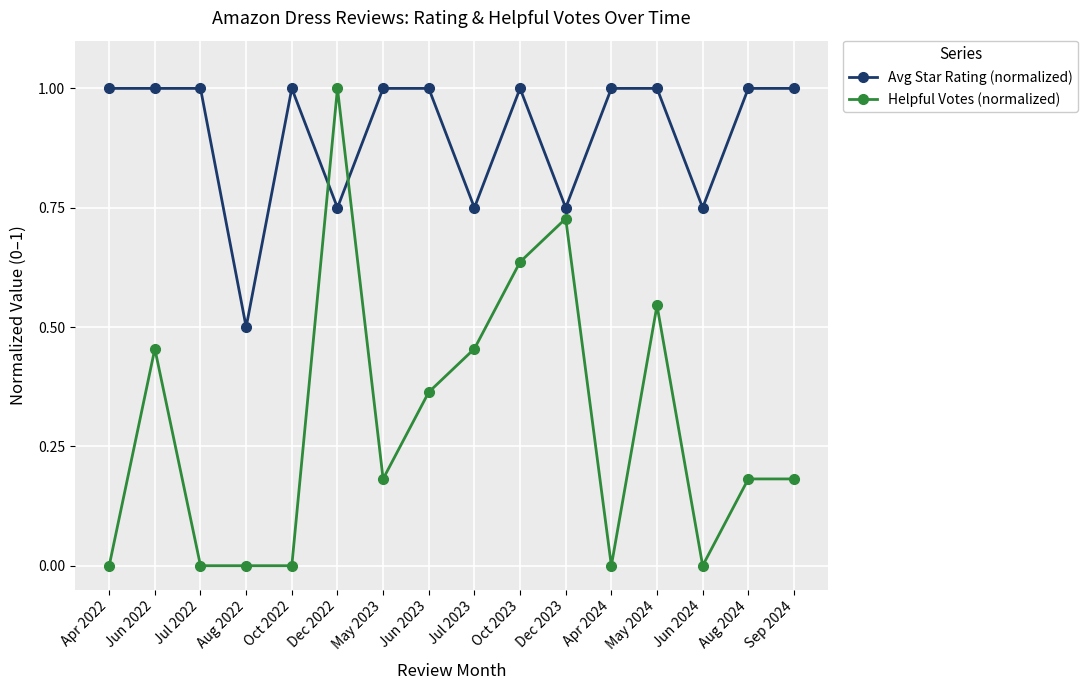

In Avg Star Rating (normalized), how many points are lower than both neighbors (excluding endpoints)?

5